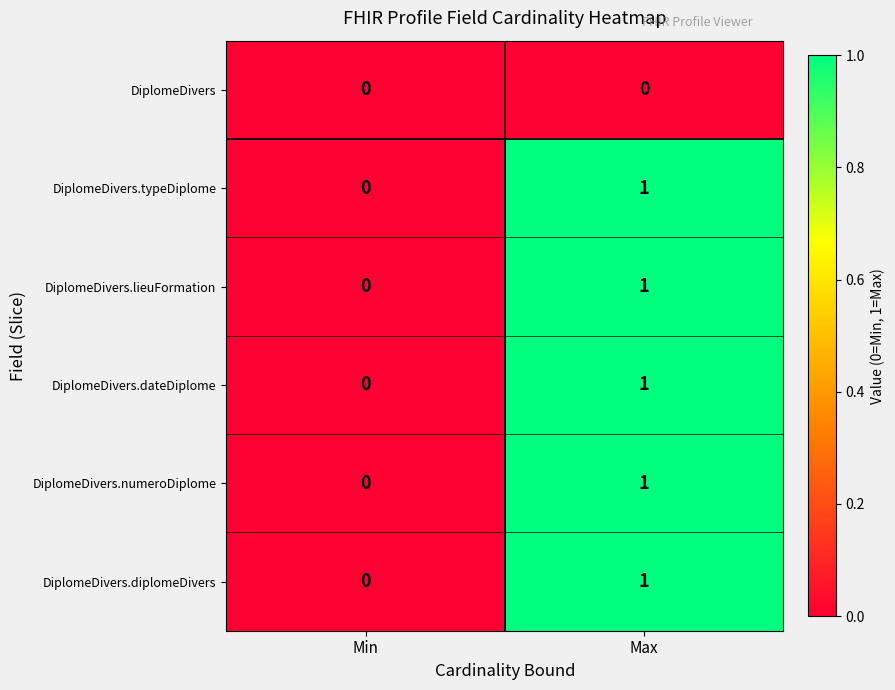

What is the greatest value displayed?

1